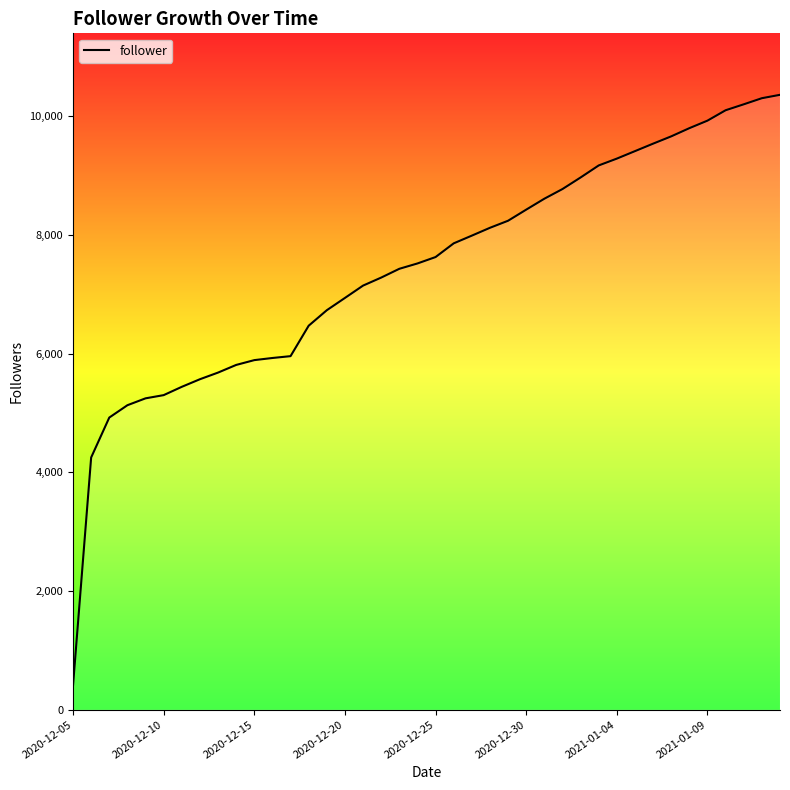

What is the difference between the second highest and second lowest values?

6055